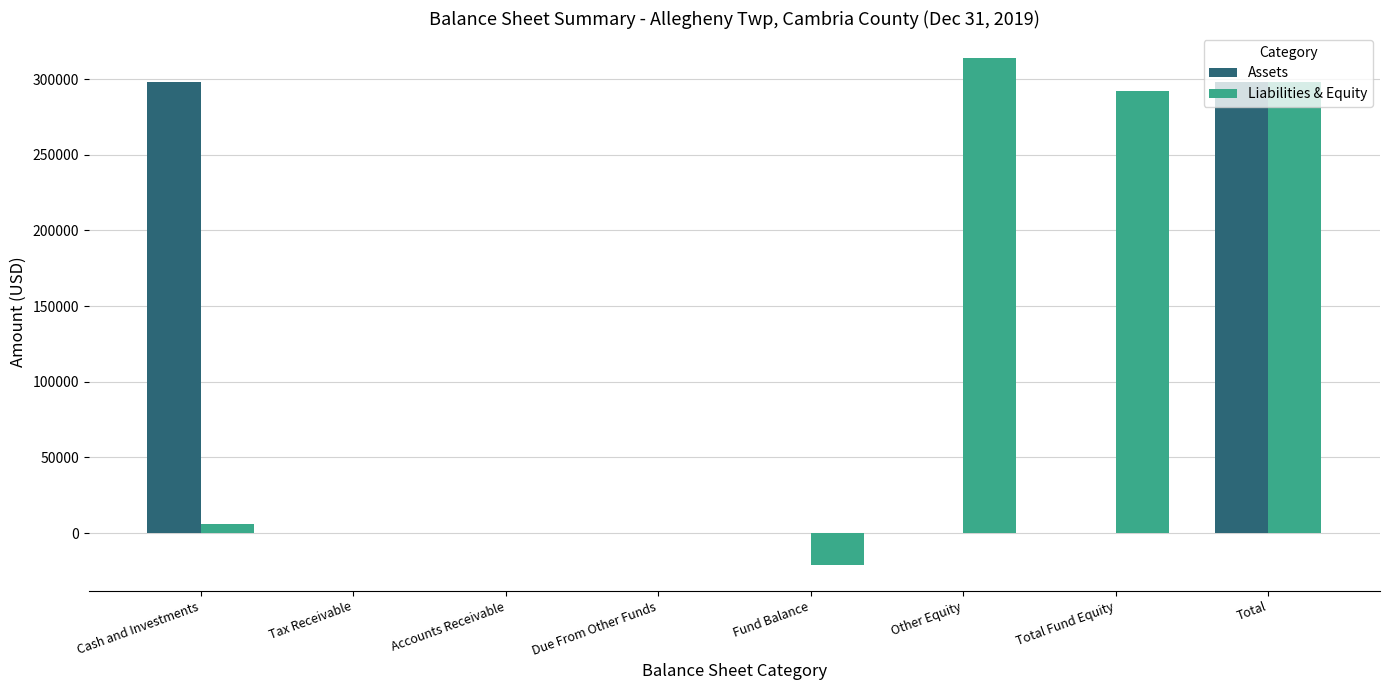

What is the sum of all Liabilities & Equity values?

888231